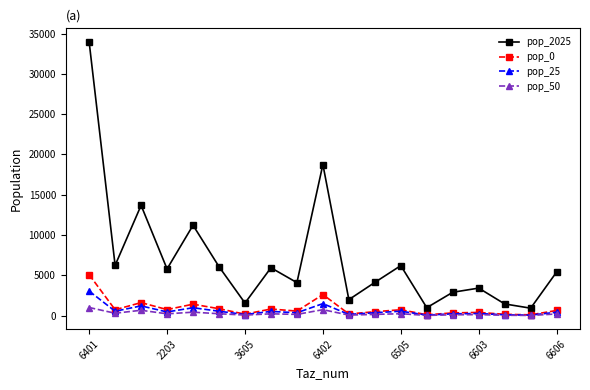

What is the maximum value for pop_2025?

33946.0